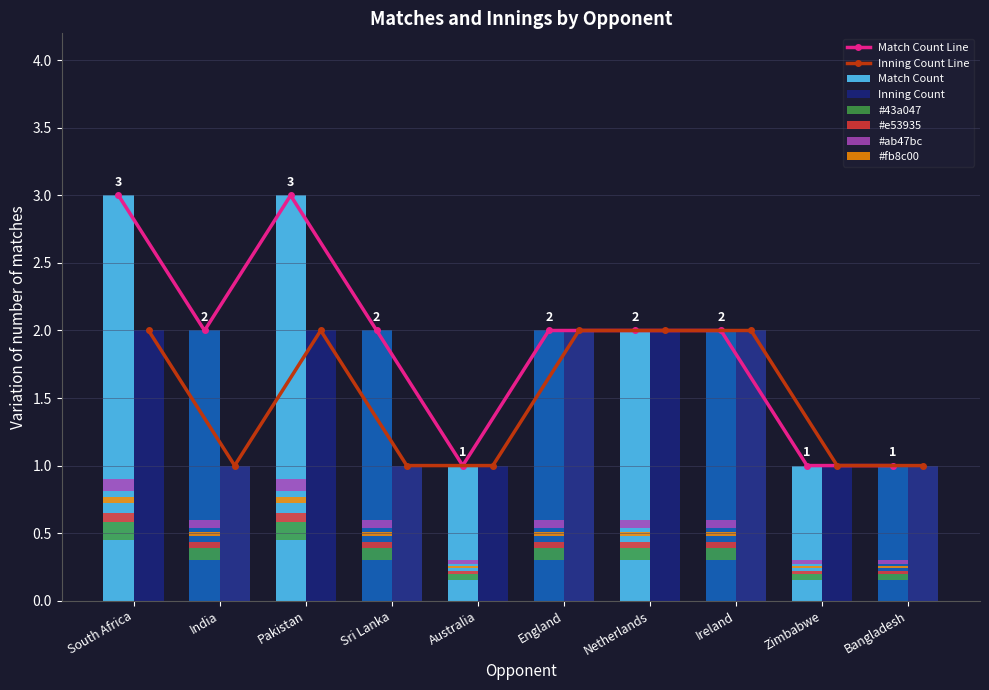

List the series in order of their peak value, highest first.

Match Count Line, Match Count, Inning Count Line, Inning Count